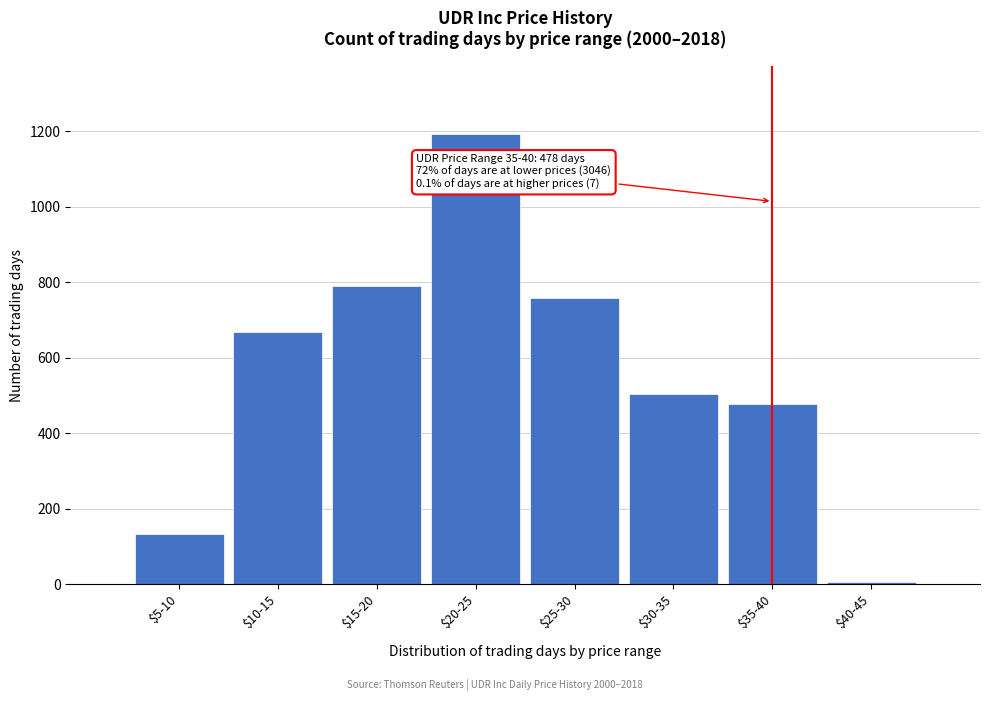

Reading left to right, list all the values displayed in this chart.

133	669	789	1193	759	503	478	7